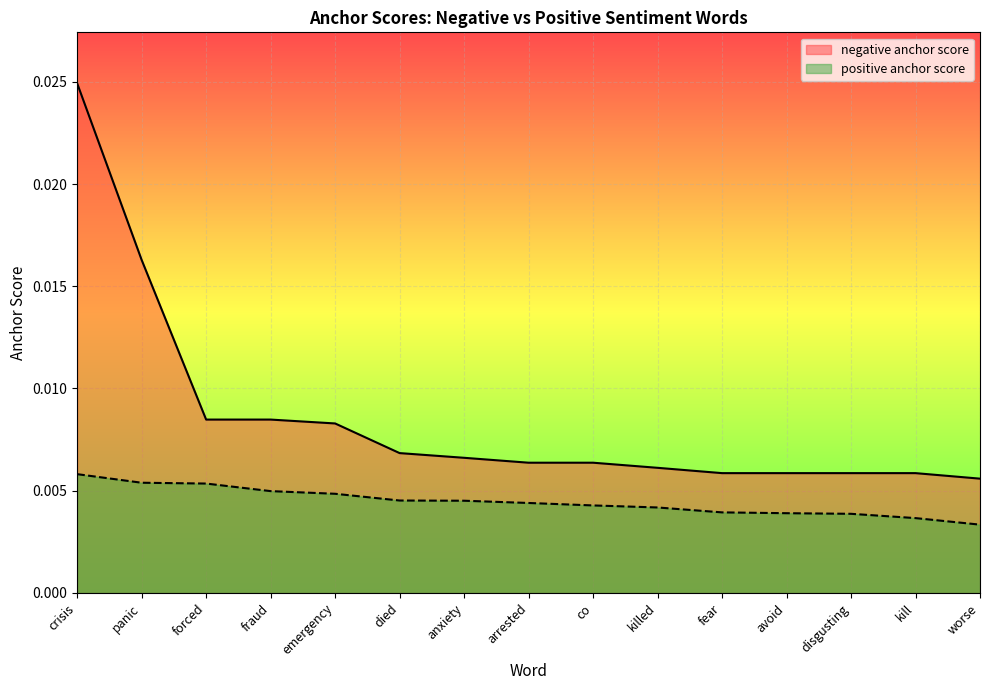

Which has a higher value, emergency or forced?

forced